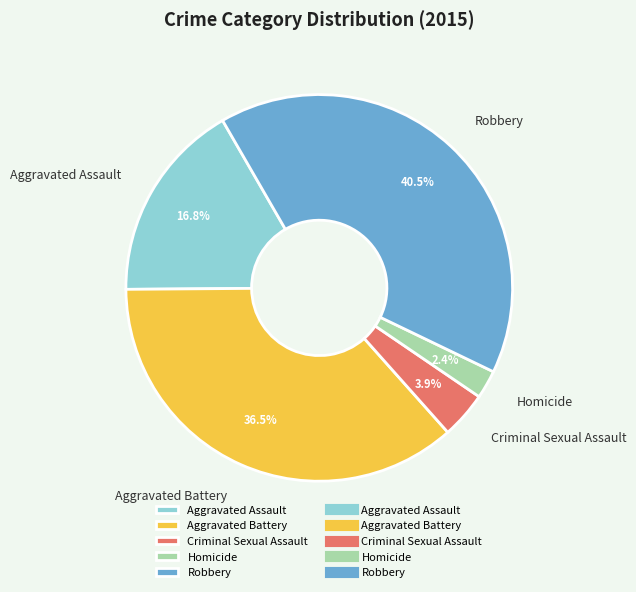

To the nearest percent, what is the difference between the largest and smallest slice percentages?

38%